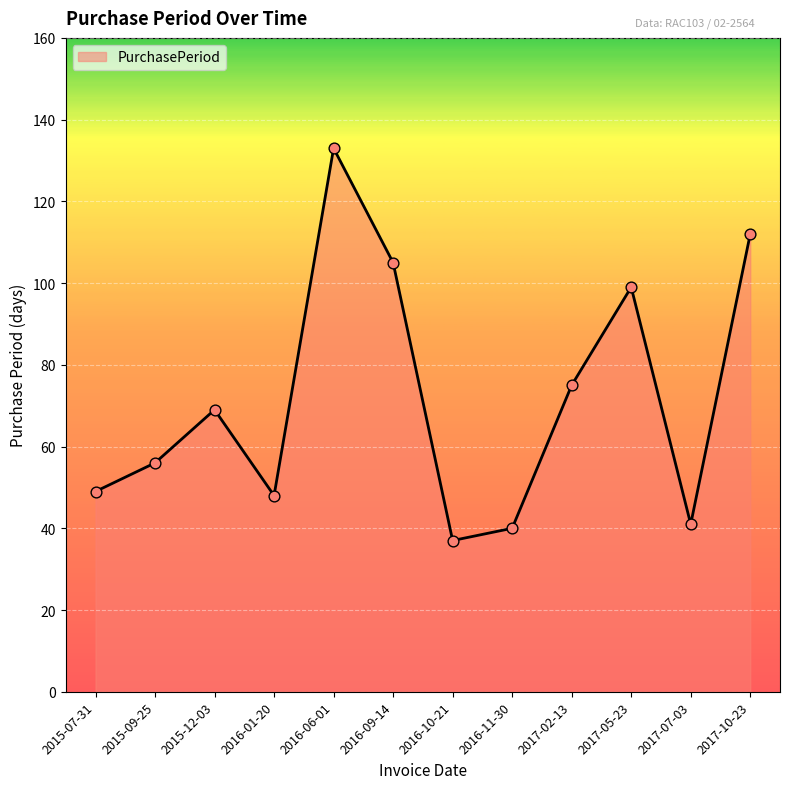

Approximately how many times larger is the value at 2016-11-30 compared to 2015-09-25?

0.7